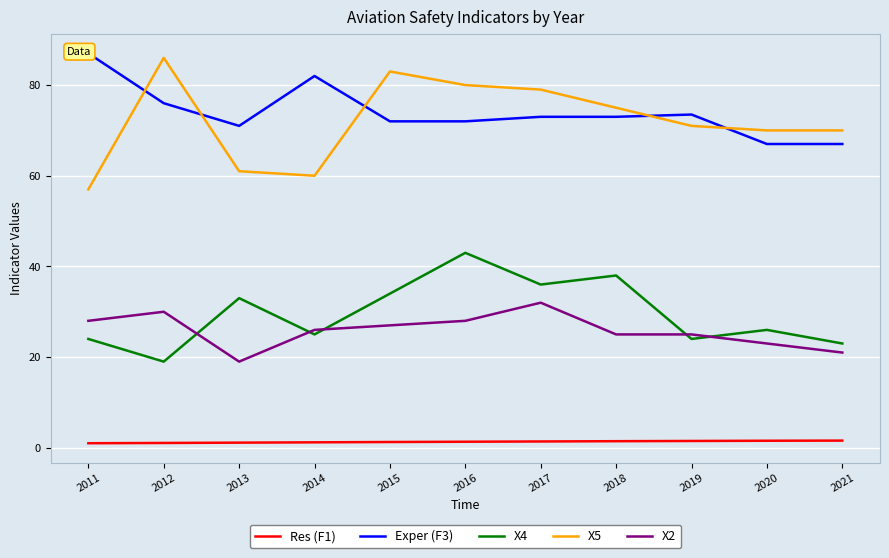

Where is the first local maximum for X4?

2013